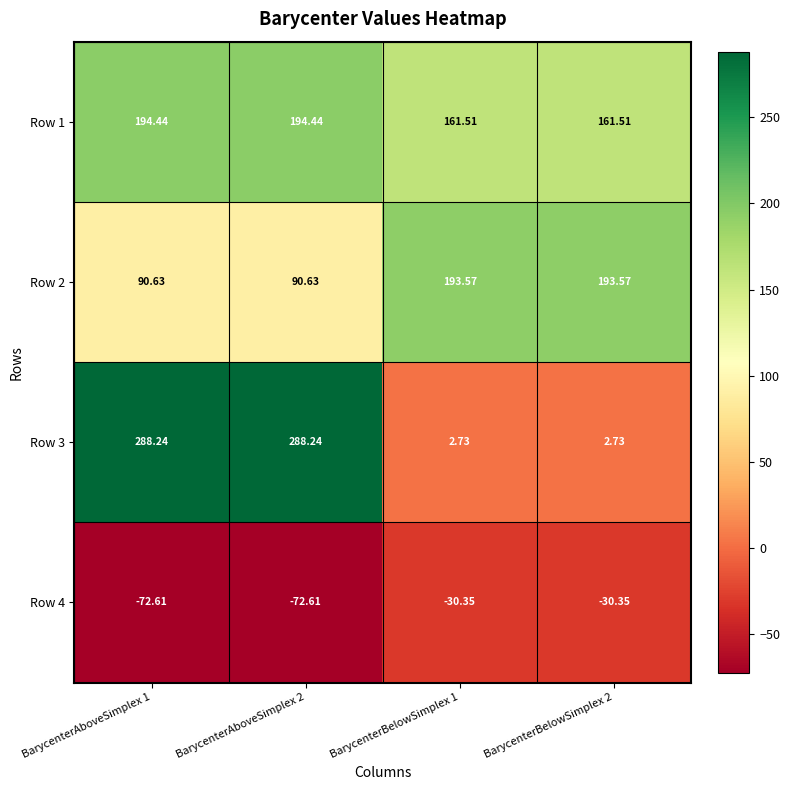

Reading right to left, transcribe all the data shown in this chart.

Row 1: BarycenterBelowSimplex 2=161.5	BarycenterBelowSimplex 1=161.5	BarycenterAboveSimplex 2=194.4	BarycenterAboveSimplex 1=194.4
Row 2: BarycenterBelowSimplex 2=193.6	BarycenterBelowSimplex 1=193.6	BarycenterAboveSimplex 2=90.6	BarycenterAboveSimplex 1=90.6
Row 3: BarycenterBelowSimplex 2=2.7	BarycenterBelowSimplex 1=2.7	BarycenterAboveSimplex 2=288.2	BarycenterAboveSimplex 1=288.2
Row 4: BarycenterBelowSimplex 2=-30.4	BarycenterBelowSimplex 1=-30.4	BarycenterAboveSimplex 2=-72.6	BarycenterAboveSimplex 1=-72.6